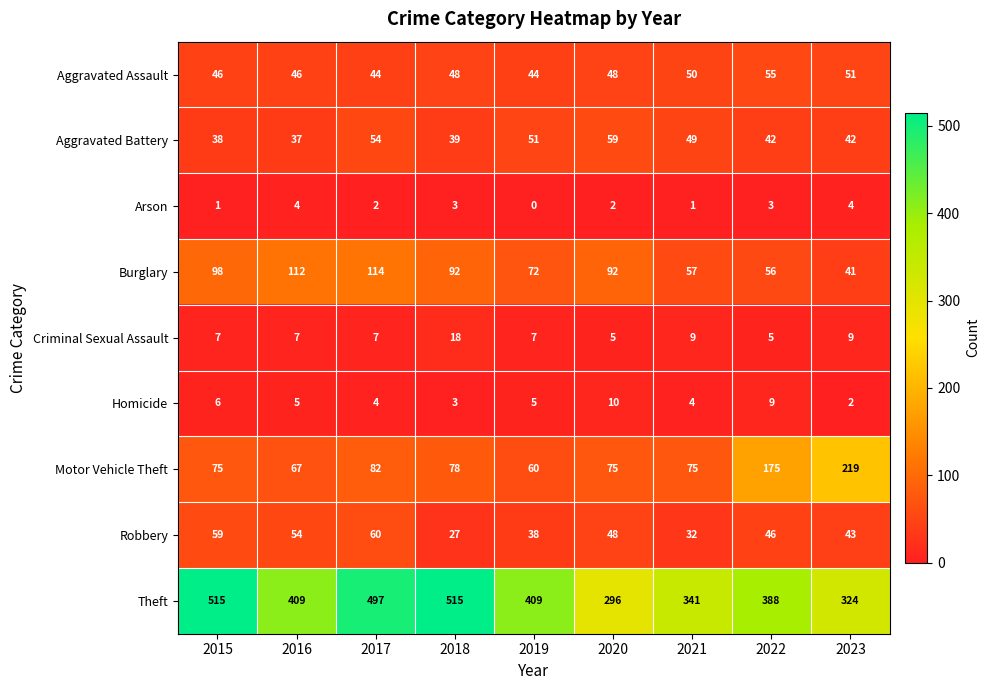

What is the difference between the maximum and second lowest values in the Aggravated Assault series?

11